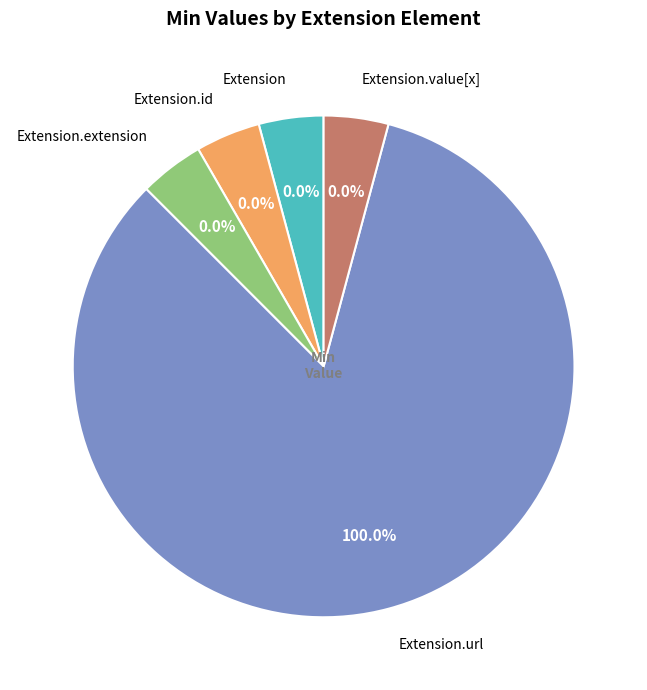

Which has a higher value, Extension.id or Extension.url?

Extension.url